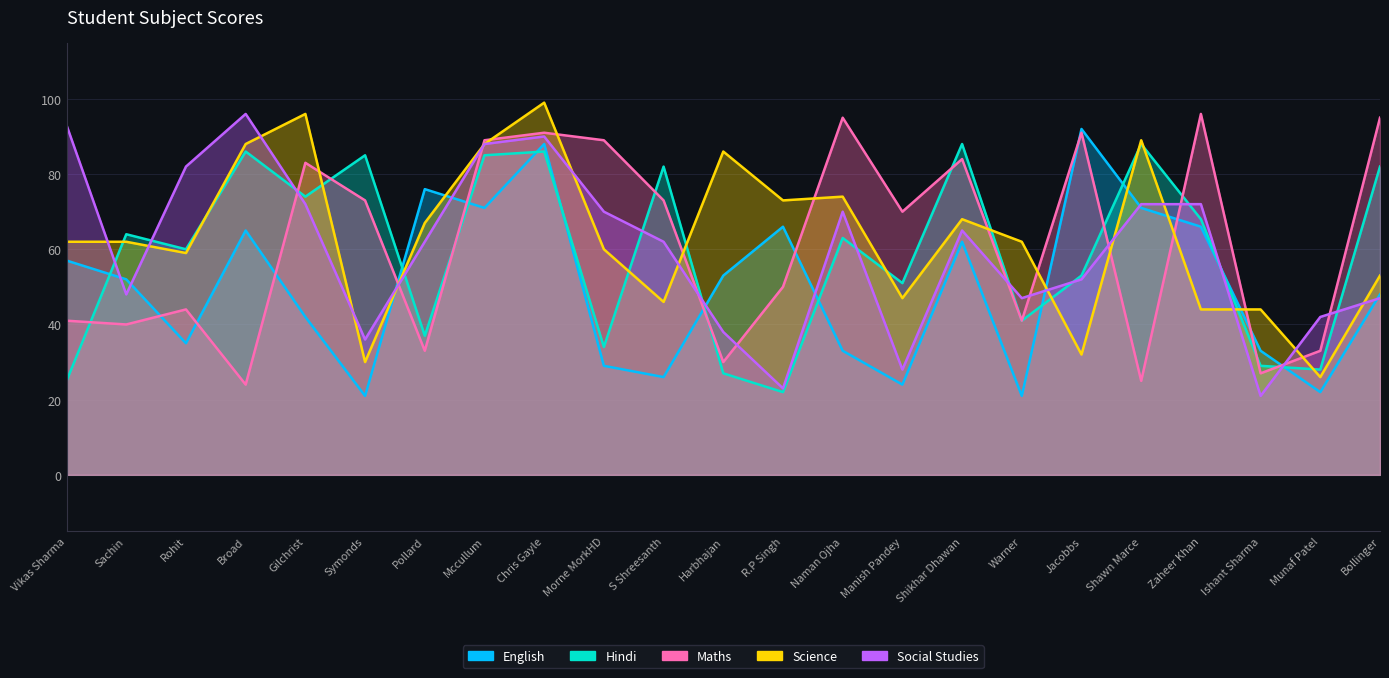

Which has a higher value, Shikhar Dhawan or Pollard?

Pollard